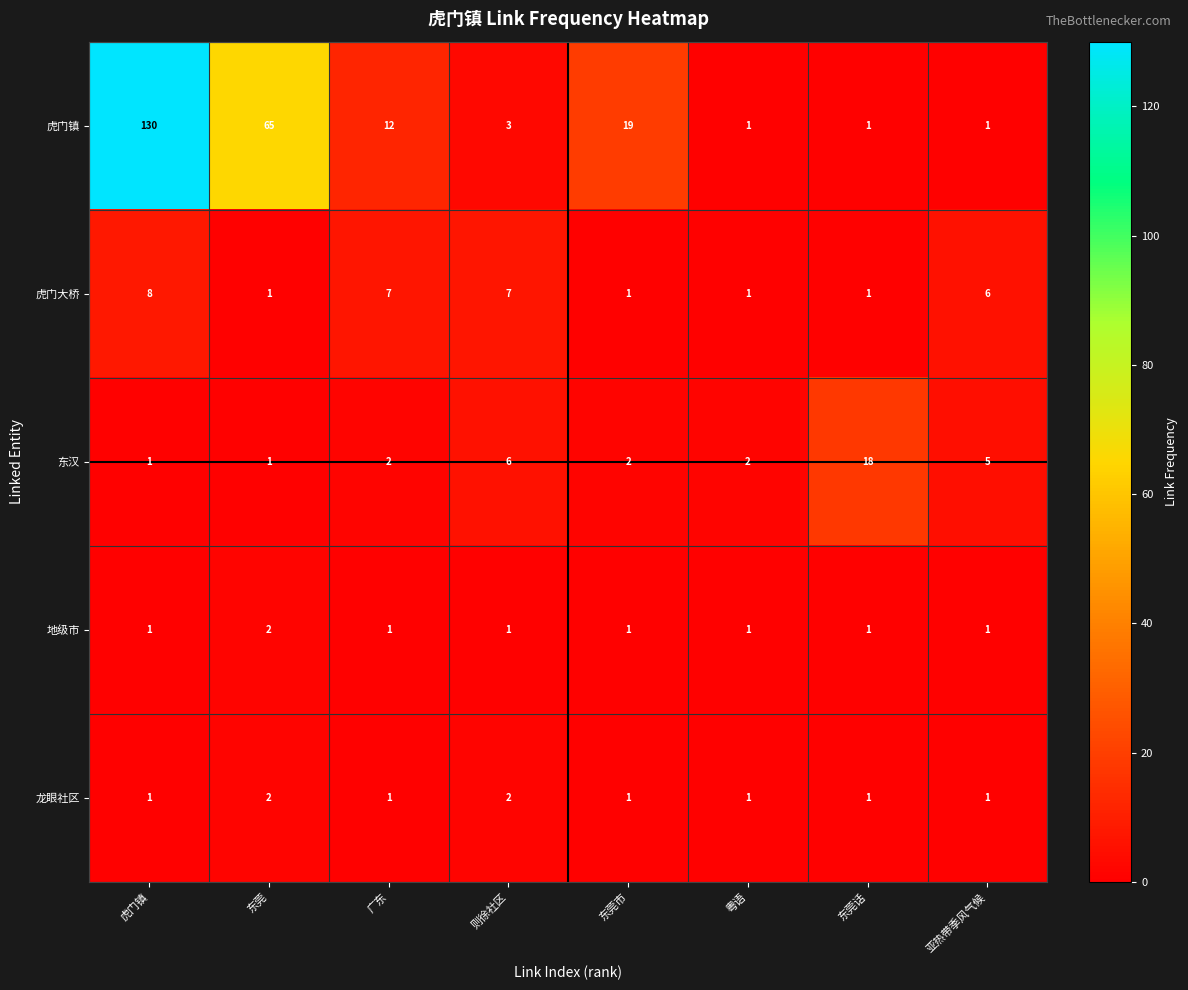

At which category is the sum across all series the highest?

虎门镇